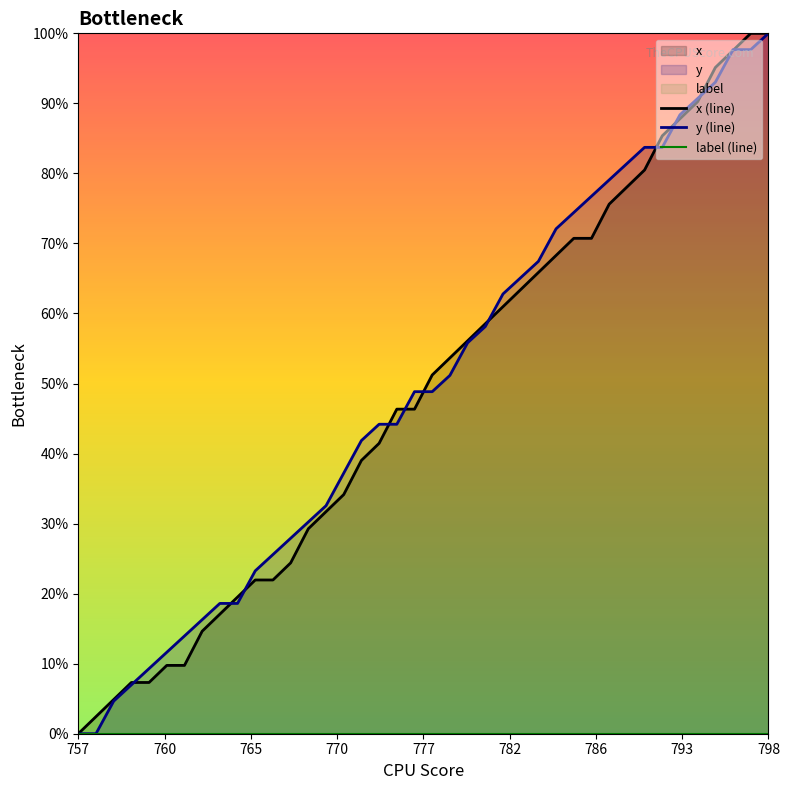

Which category has the highest value in the y (line) series?

798